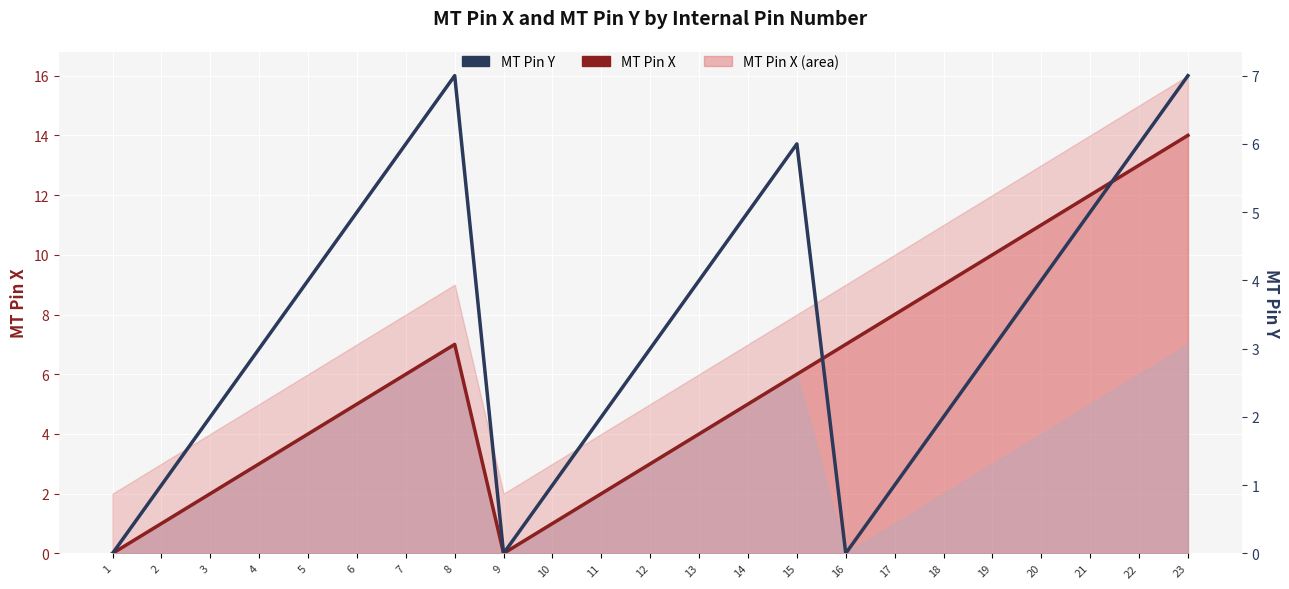

True or false: MT Pin Y has more than 0 points higher than both neighbors.

True